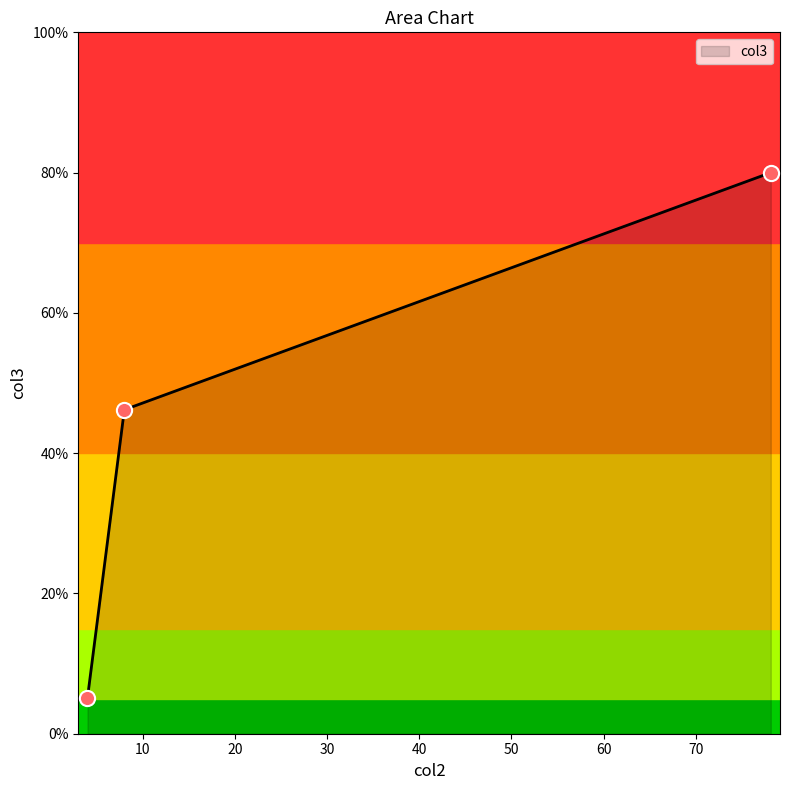

What is the minimum value shown in the chart?

5.1